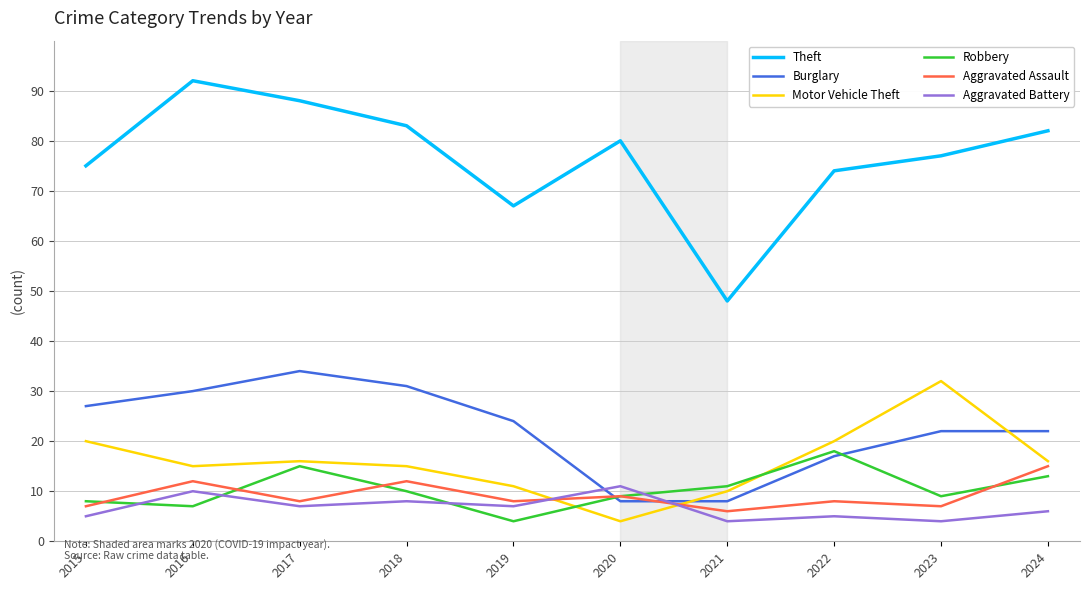

True or false: Robbery has more than 0 interior local peaks.

True